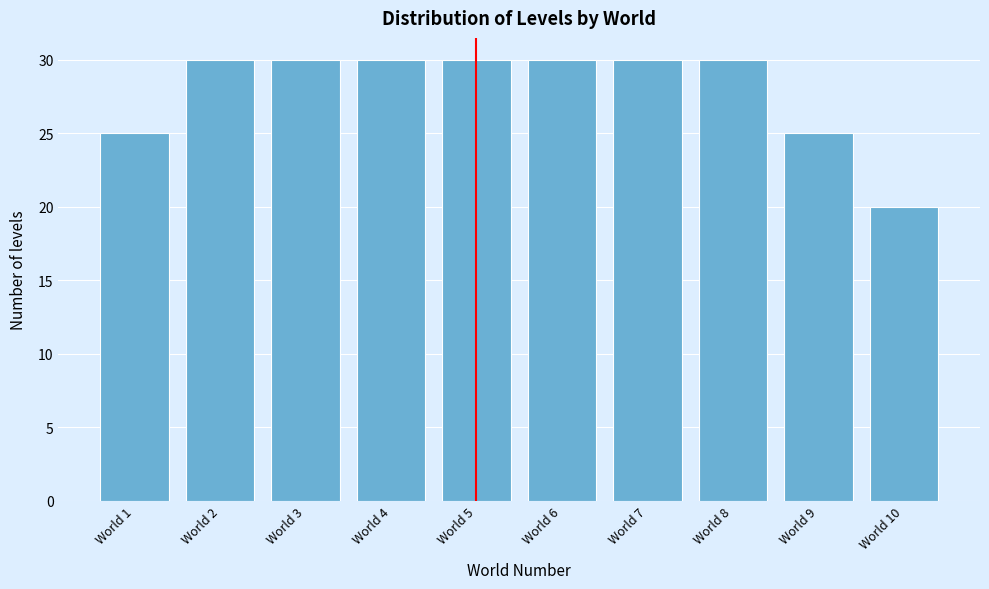

Reading left to right, extract all data points from this chart.

25	30	30	30	30	30	30	30	25	20